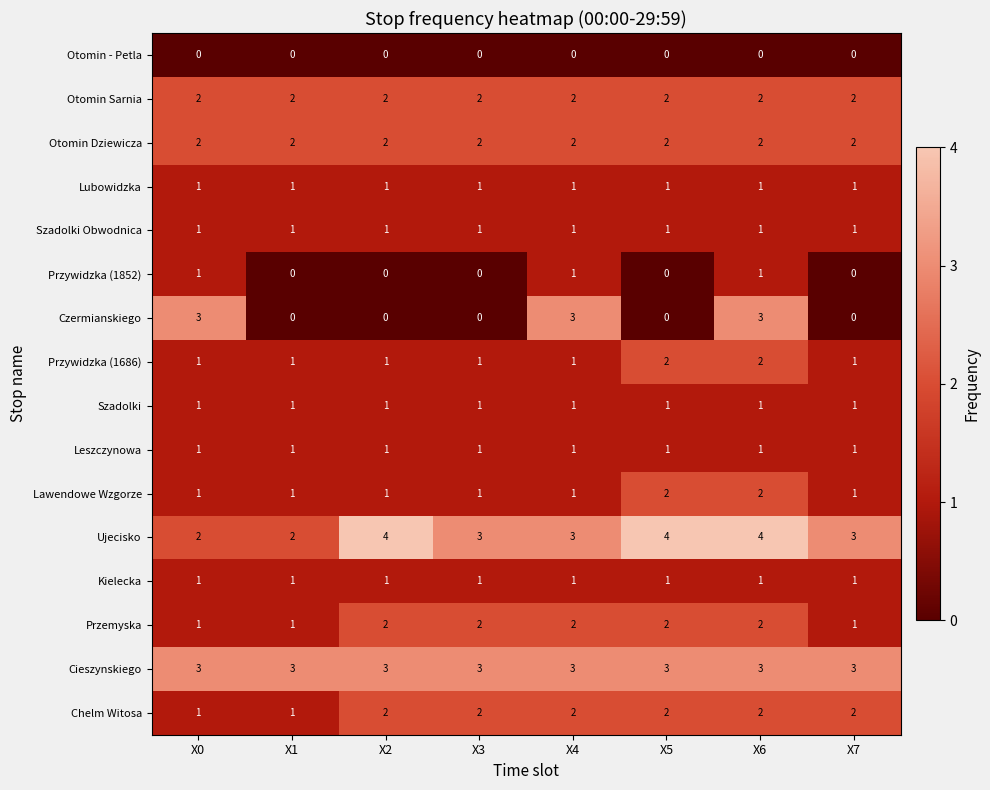

What is the maximum value for Ujecisko?

4